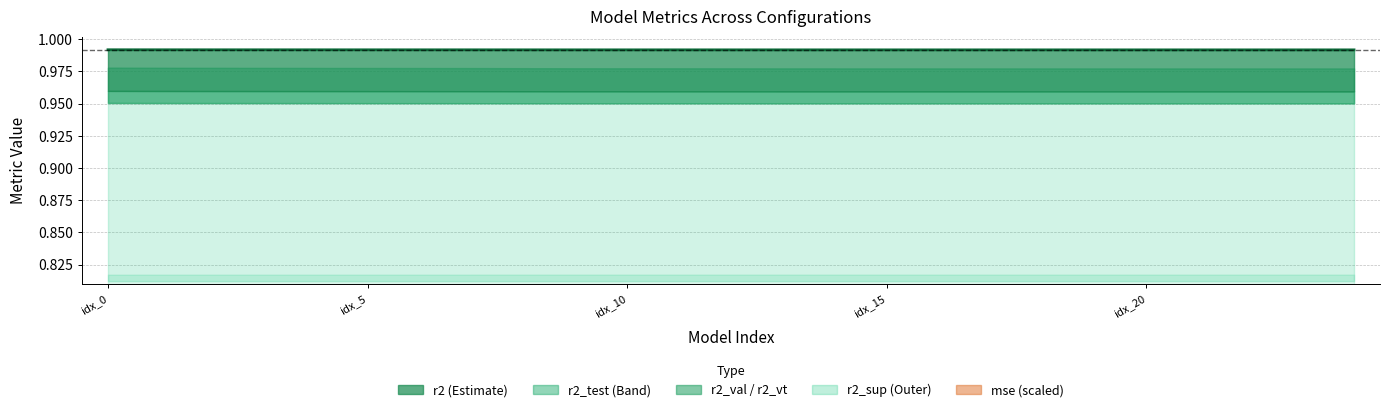

What is the label of the 2nd point from the left?

idx_5